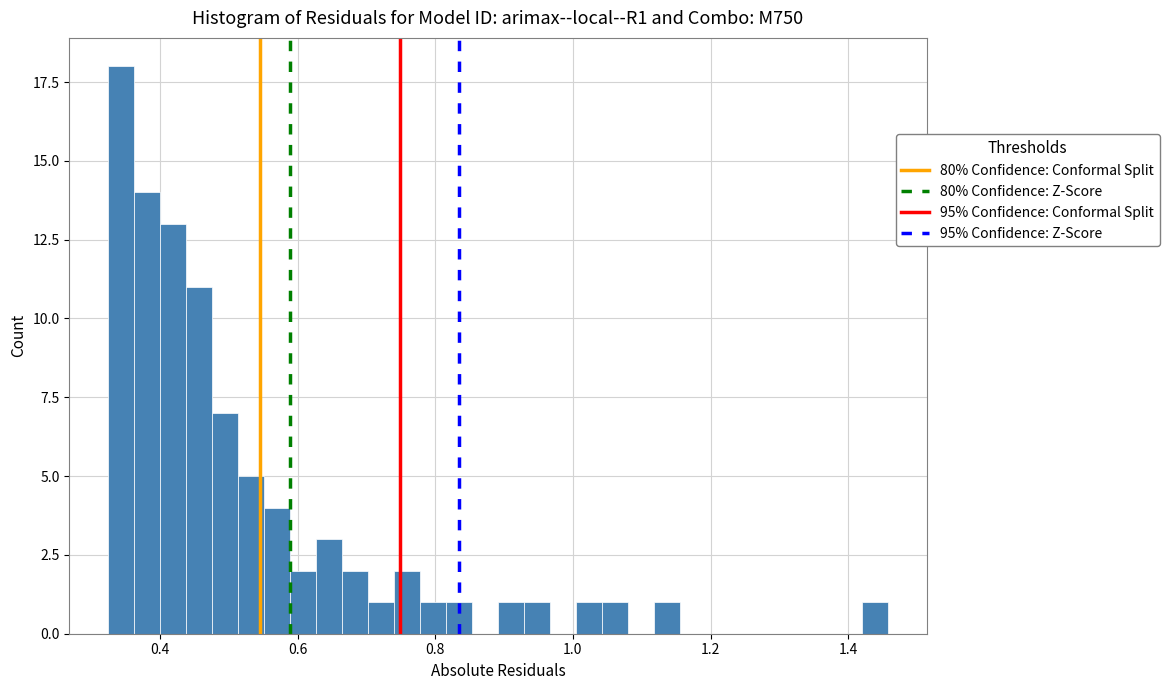

Read against the x-axis, roughly where is the centre of the tallest bar?

0.34